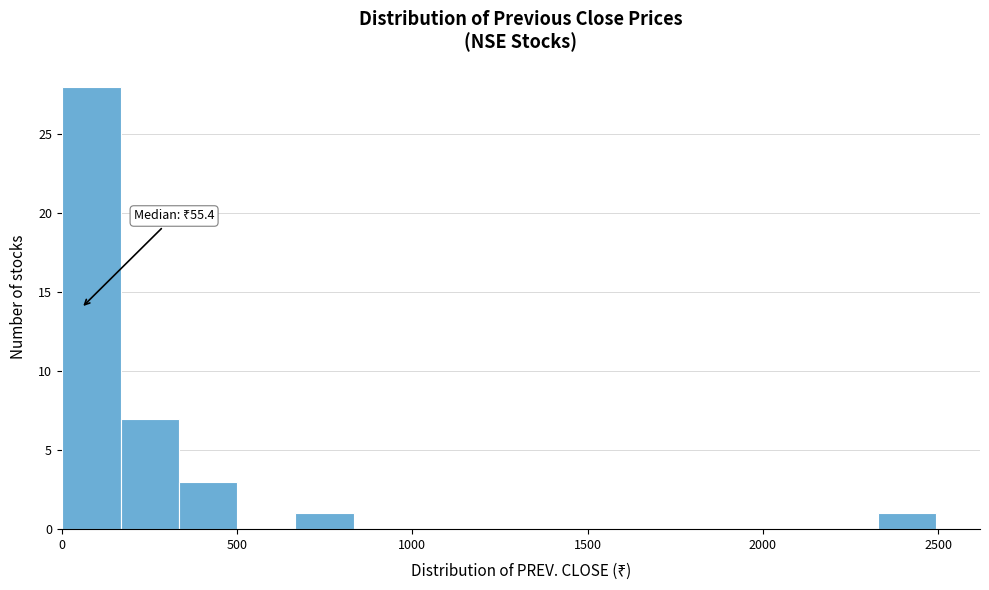

Around what value on the x-axis is the tallest bar? Give the approximate position of its centre, as read against the axis.

100